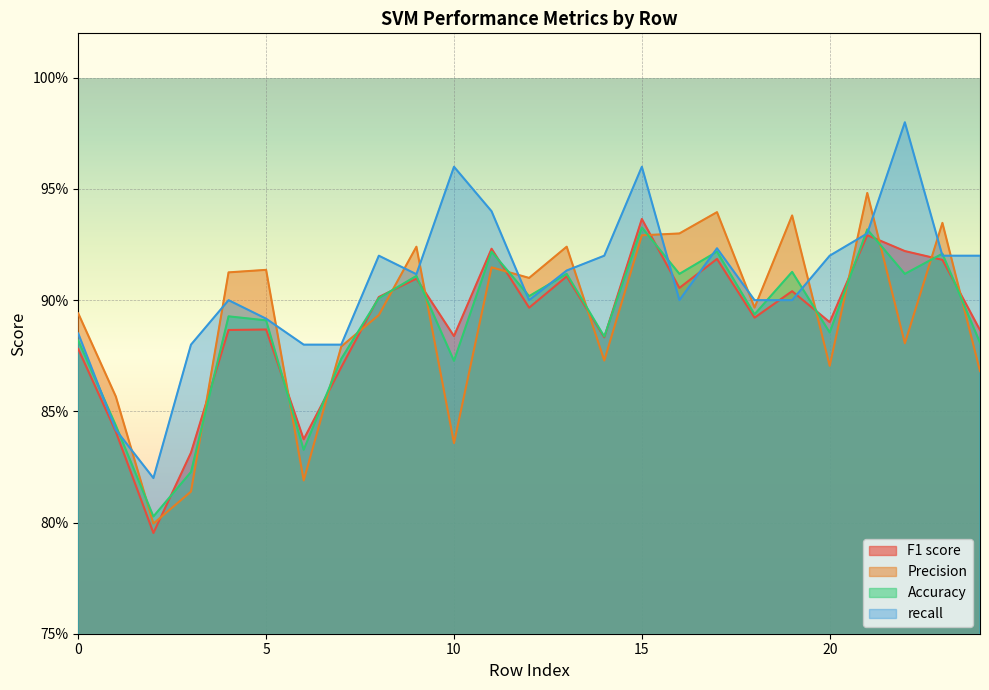

Which series has the largest range (max minus min)?

recall